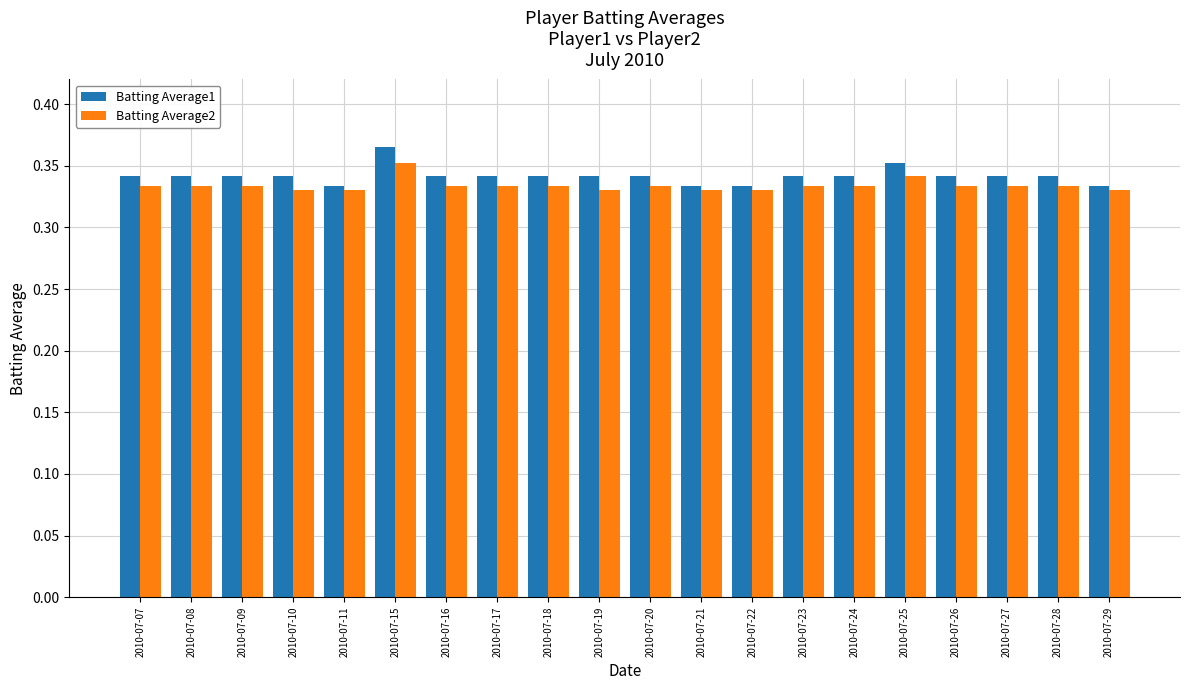

Count the Batting Average1 values in the range 0 to 1.

20